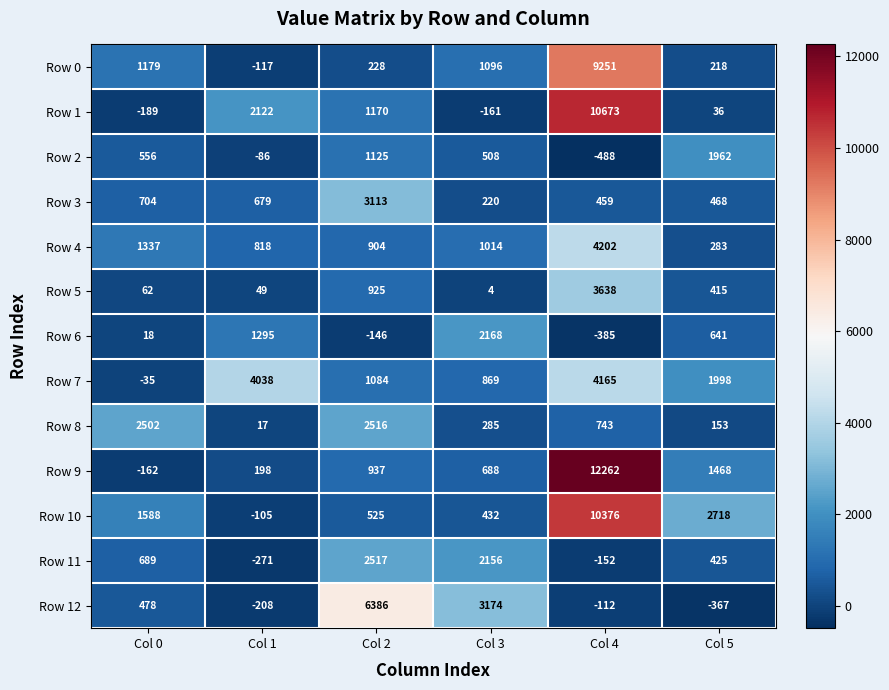

How many values in the Row 4 series are below 1014?

3